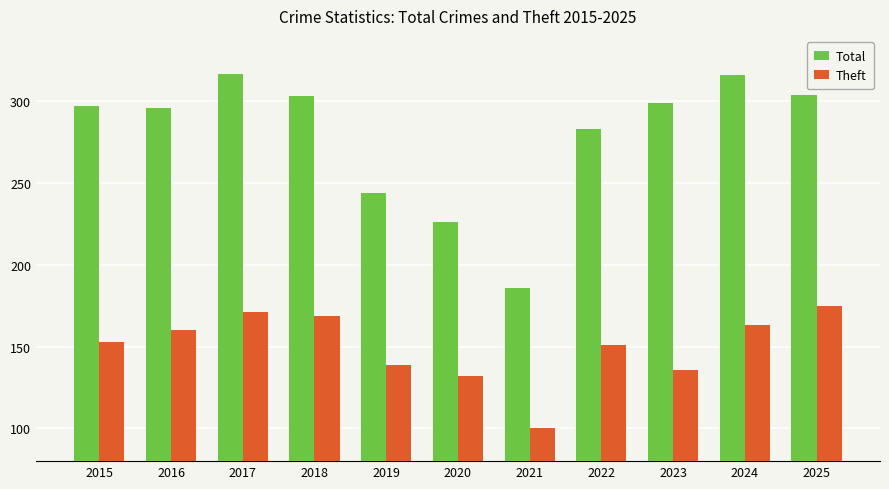

How many values in the Theft series are below 153?

5